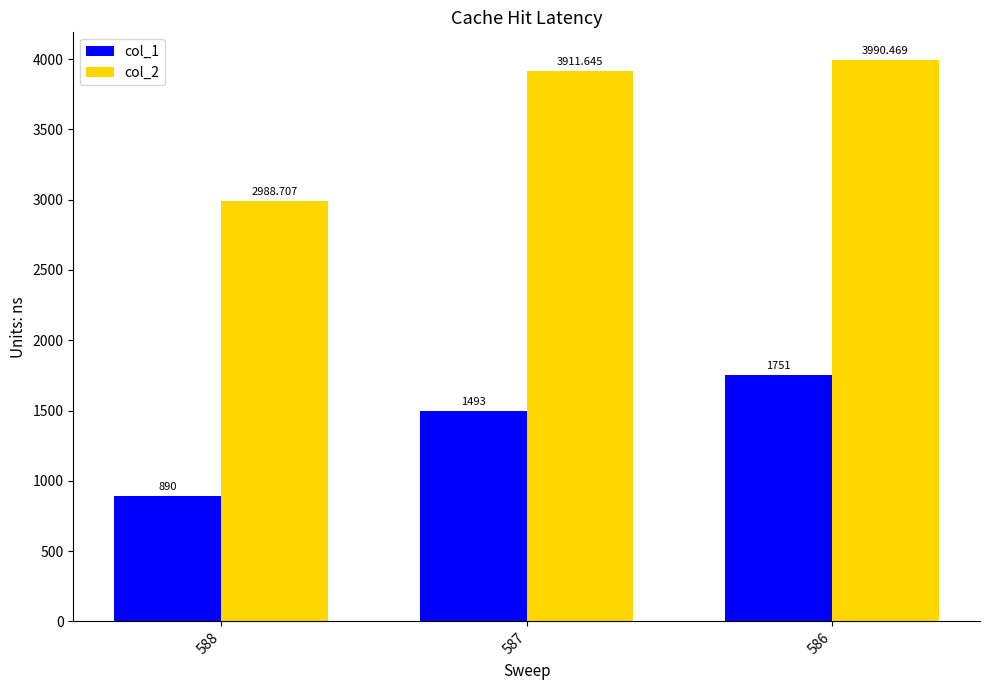

What value does the col_1 series have at 587?

1493.0